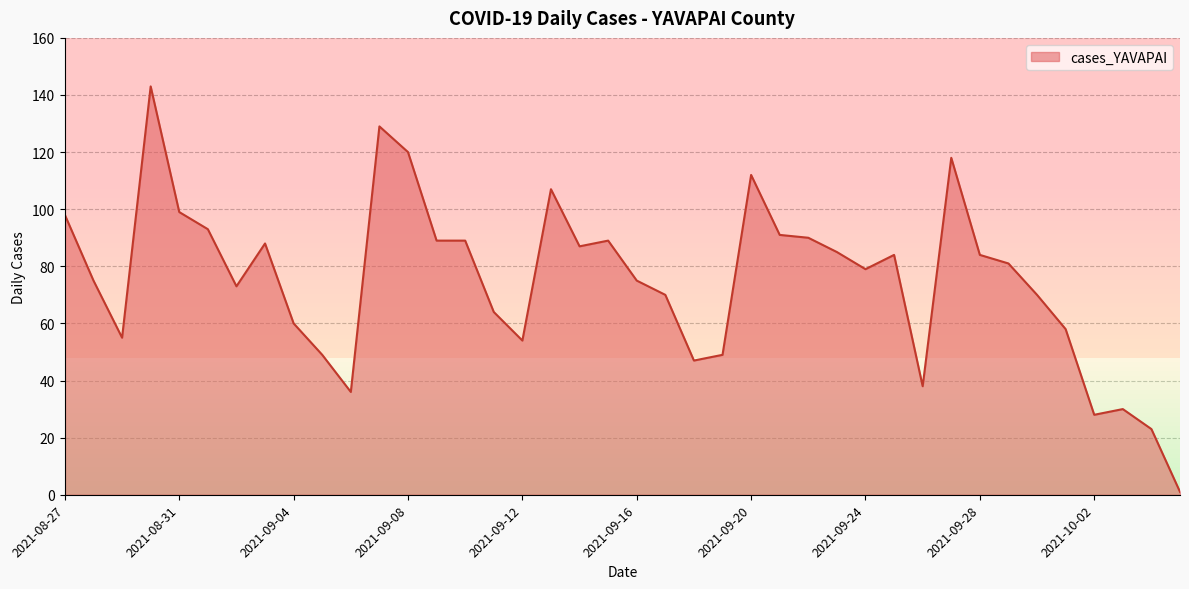

What is the difference between the maximum and minimum values?

142